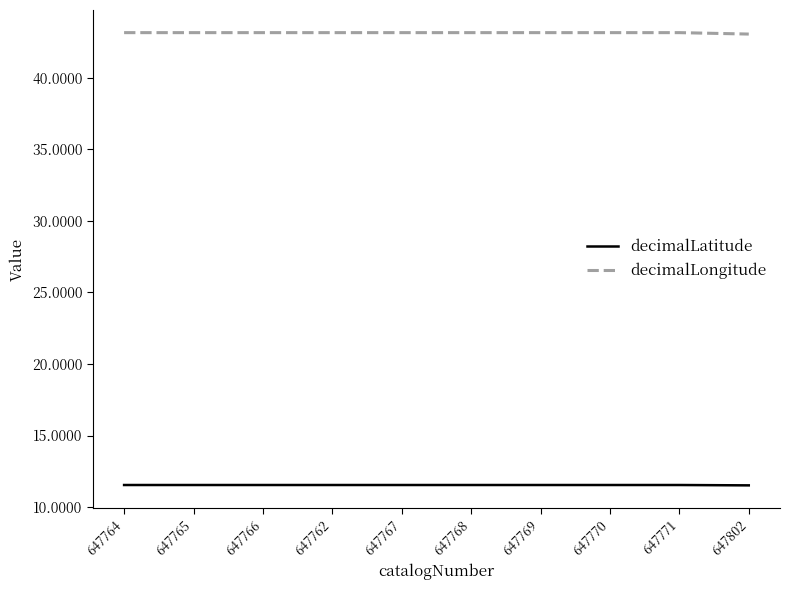

What is the sum of all decimalLongitude values?

431.6